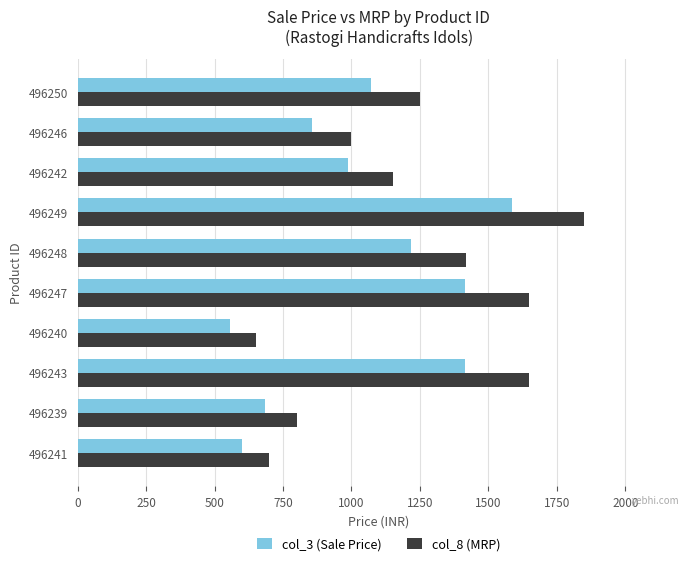

Is the value of col_3 (Sale Price) at 496246 greater than the value of col_8 (MRP) at 496239?

Yes